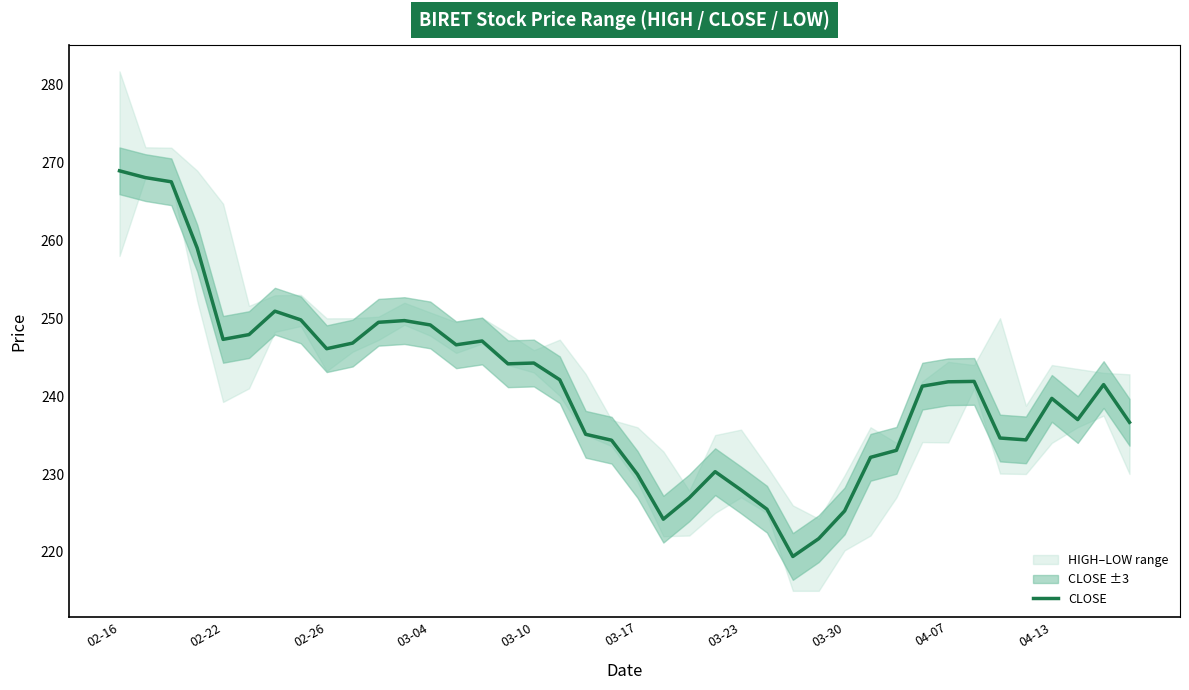

The CLOSE series shows 55.0 at 02-16. True or false?

False